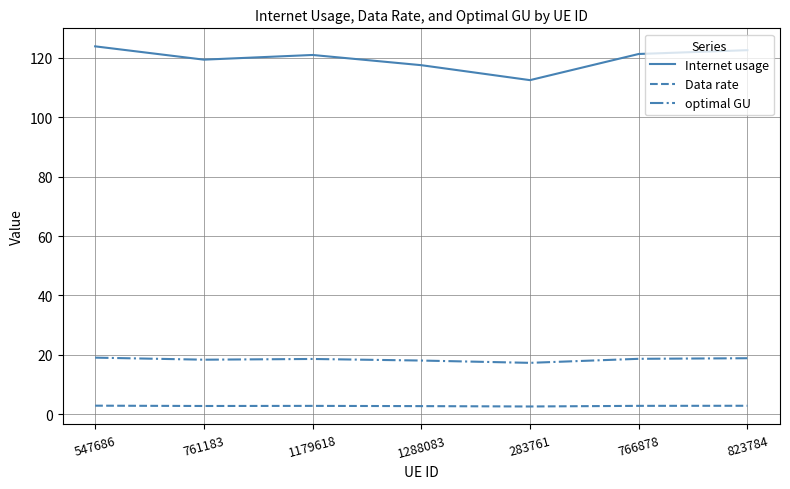

Rank the series by their maximum value, from lowest to highest.

Data rate, optimal GU, Internet usage